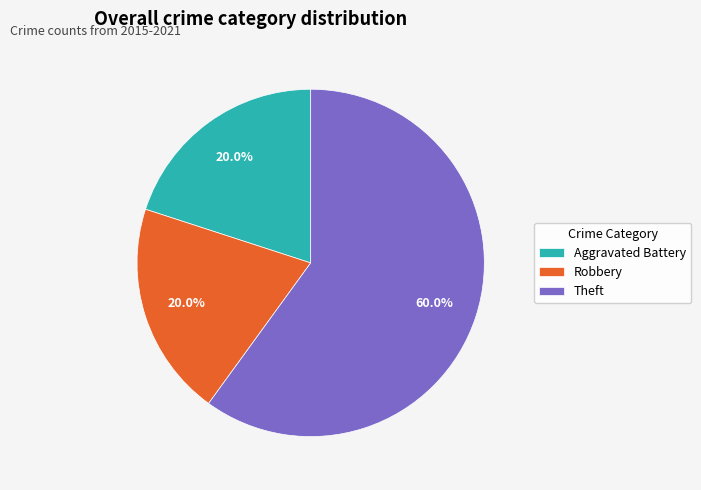

Which slice is the largest?

Theft